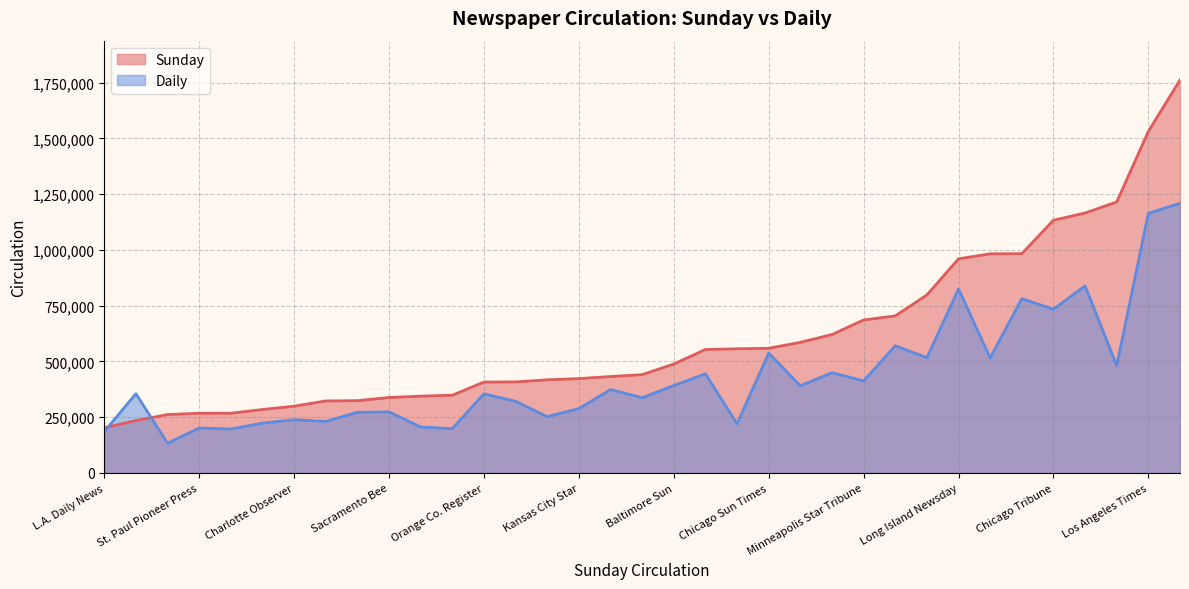

In Sunday, how many points are lower than both neighbors (excluding endpoints)?

0